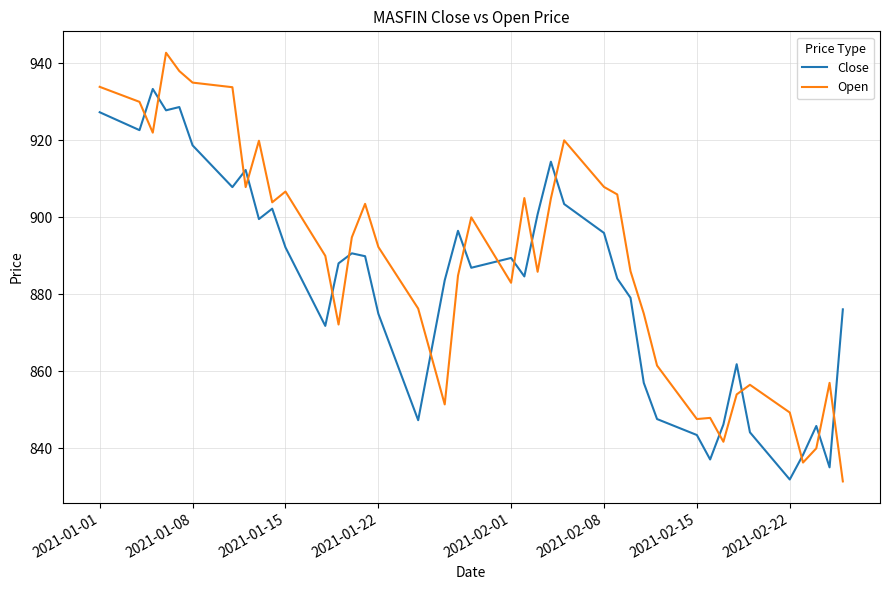

What is the greatest value displayed?

942.8